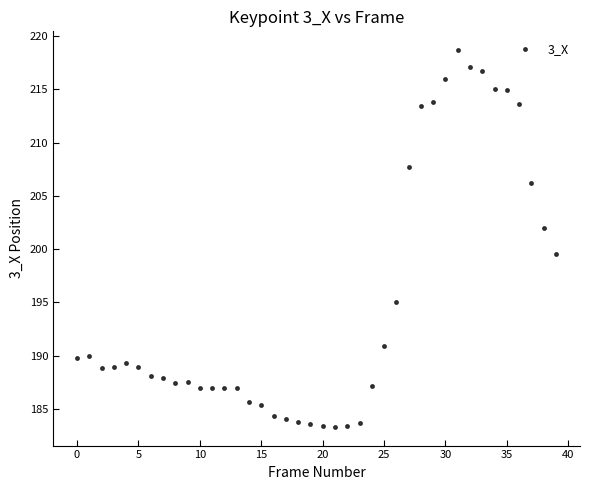

What Y value in the scatter plot is closest to 201?

202.0